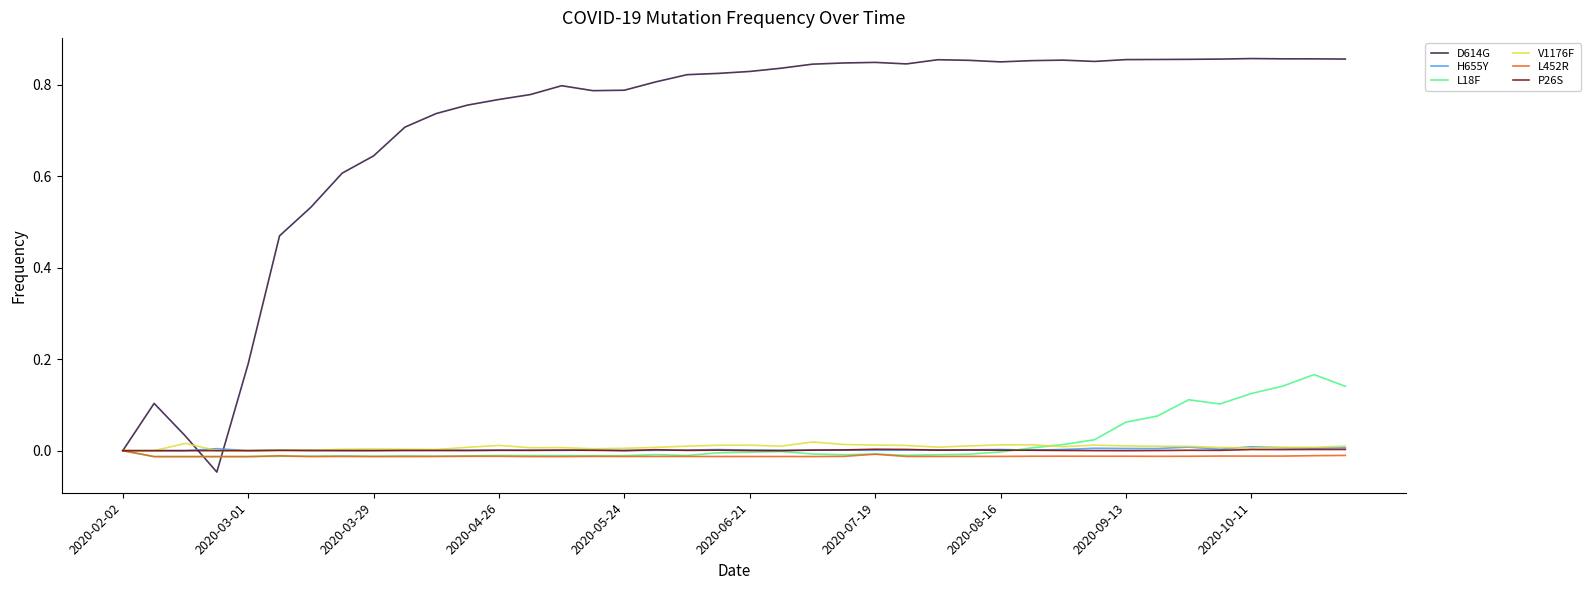

Which series has the largest range (max minus min)?

D614G